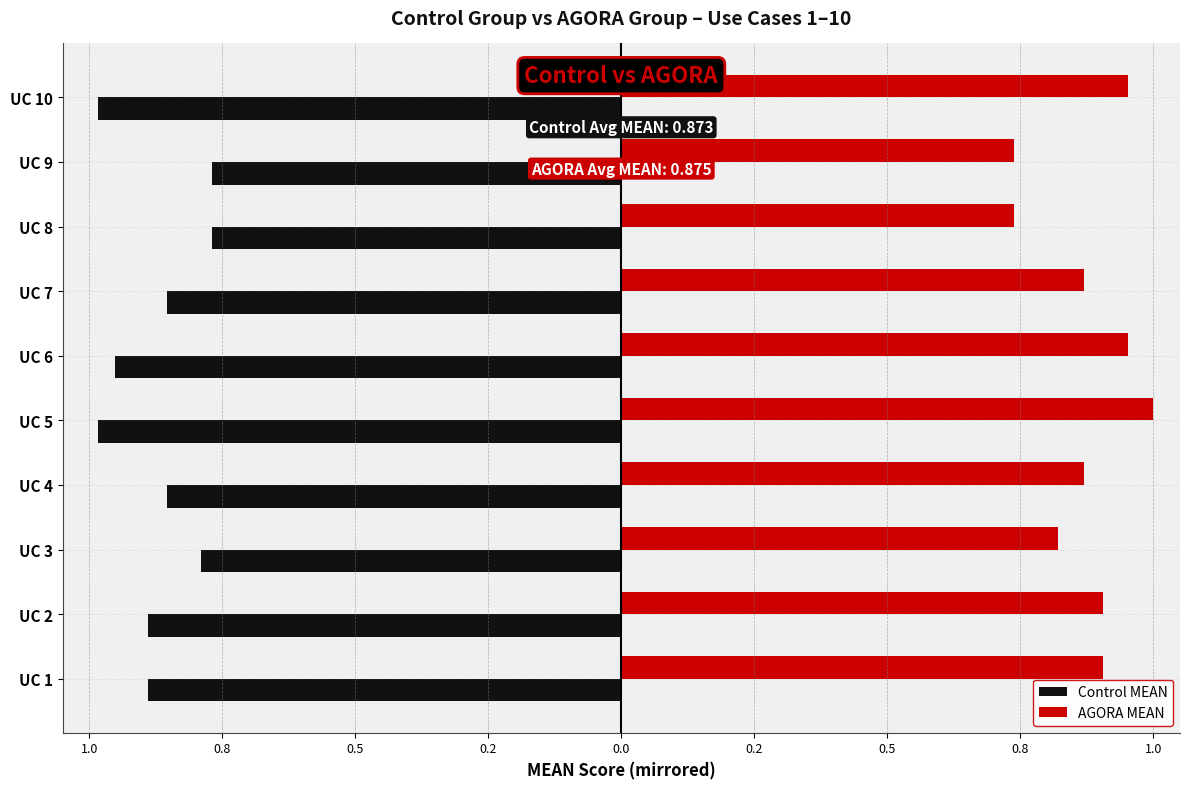

What are all the series names shown in the legend?

Control MEAN, AGORA MEAN